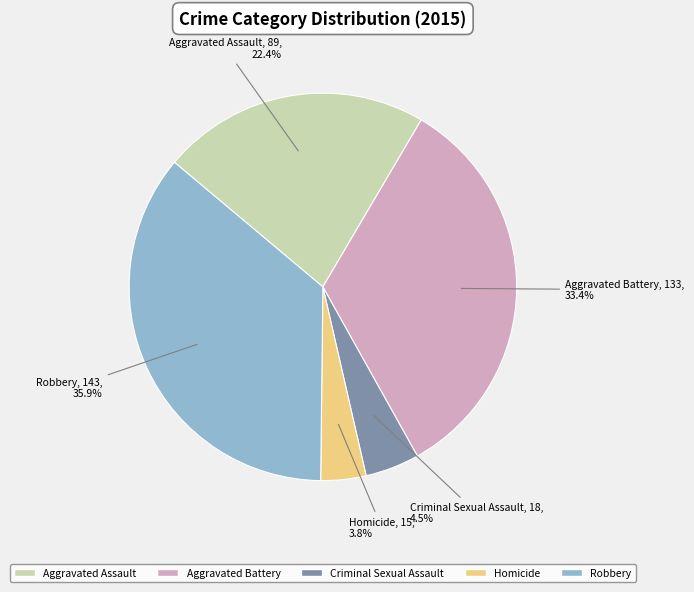

To the nearest percent, what percentage of the pie is Aggravated Battery?

33%